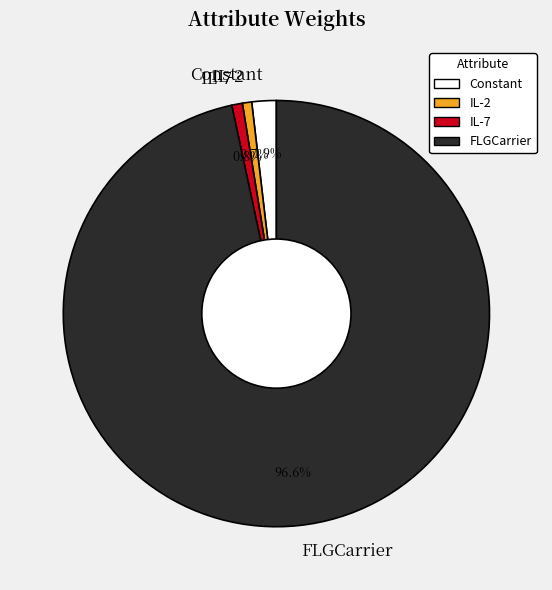

Which slice is the largest?

FLGCarrier